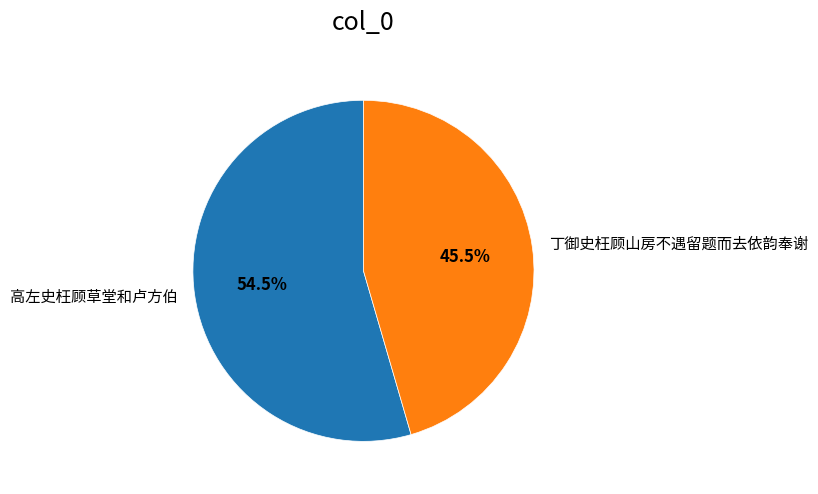

To the nearest percent, what is the difference between the largest and smallest slice percentages?

9%